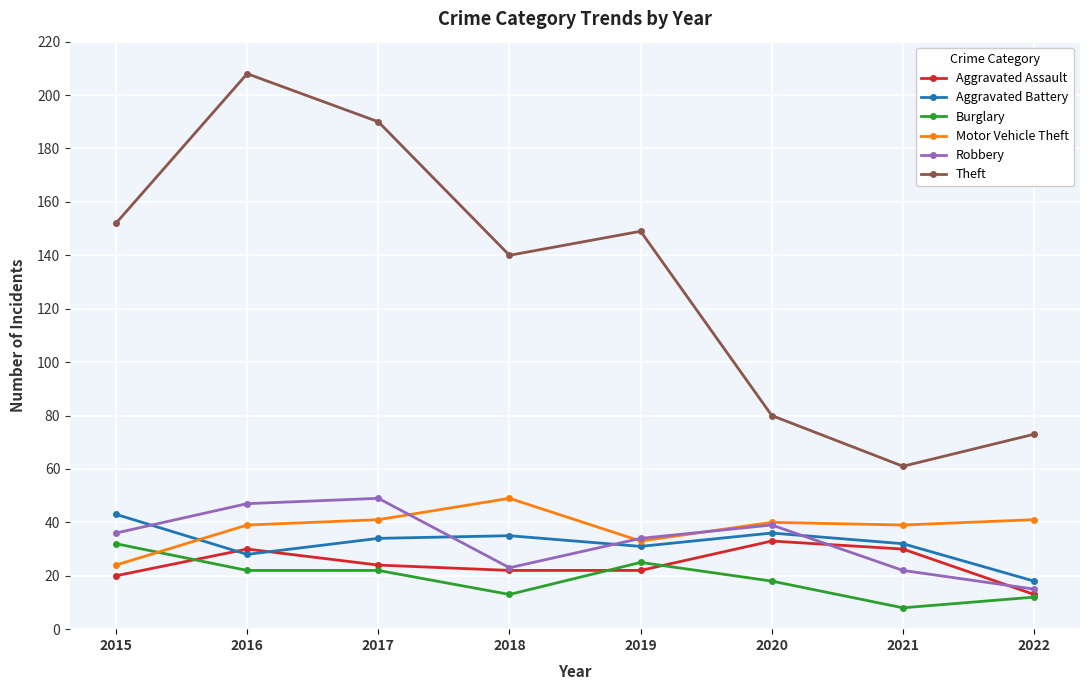

The Aggravated Battery series shows 55 at 2021. True or false?

False